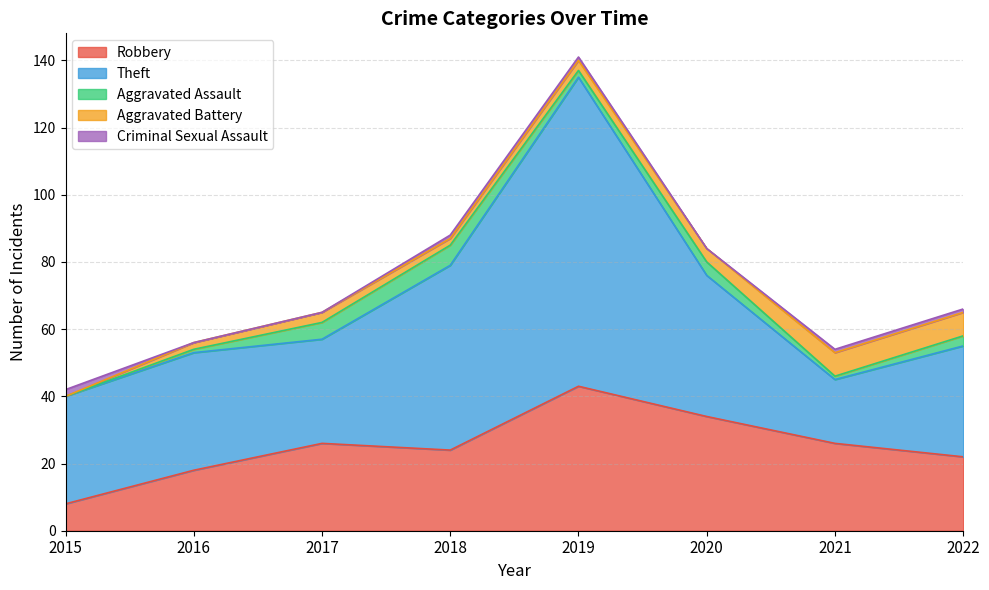

The Theft series shows 35 at 2016. True or false?

True